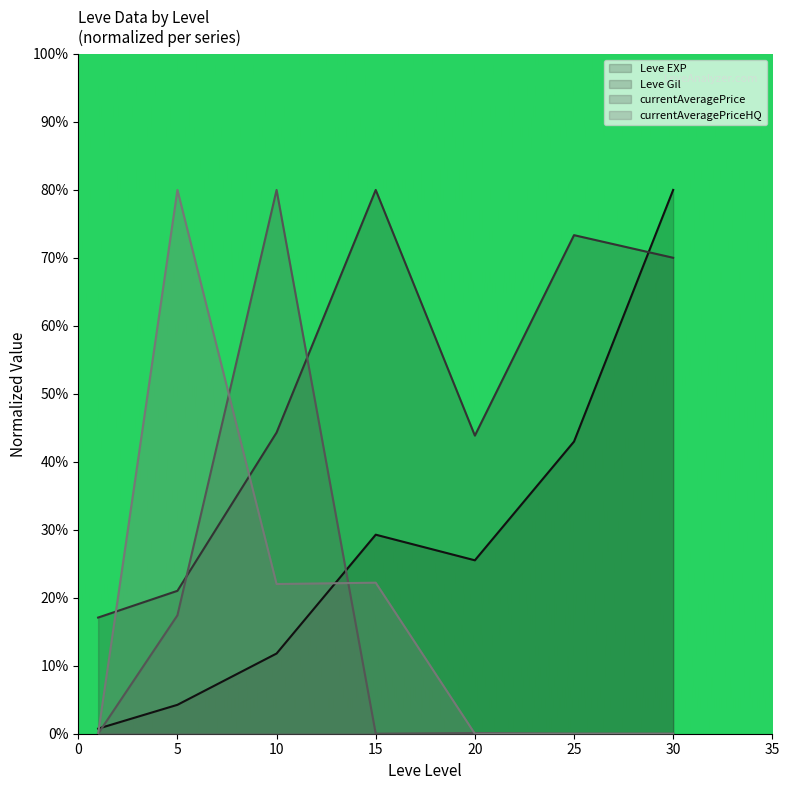

Reading left to right, transcribe all the data shown in this chart.

Leve EXP: 0.7	4.3	11.8	29.3	25.5	43.0	80.0
Leve Gil: 17.1	21.0	44.3	80.0	43.9	73.3	70.0
currentAveragePrice: 0.0	17.4	80.0	0.0	0.1	0.0	0.0
currentAveragePriceHQ: 0.0	80.0	22.0	22.2	0.0	0.0	0.0